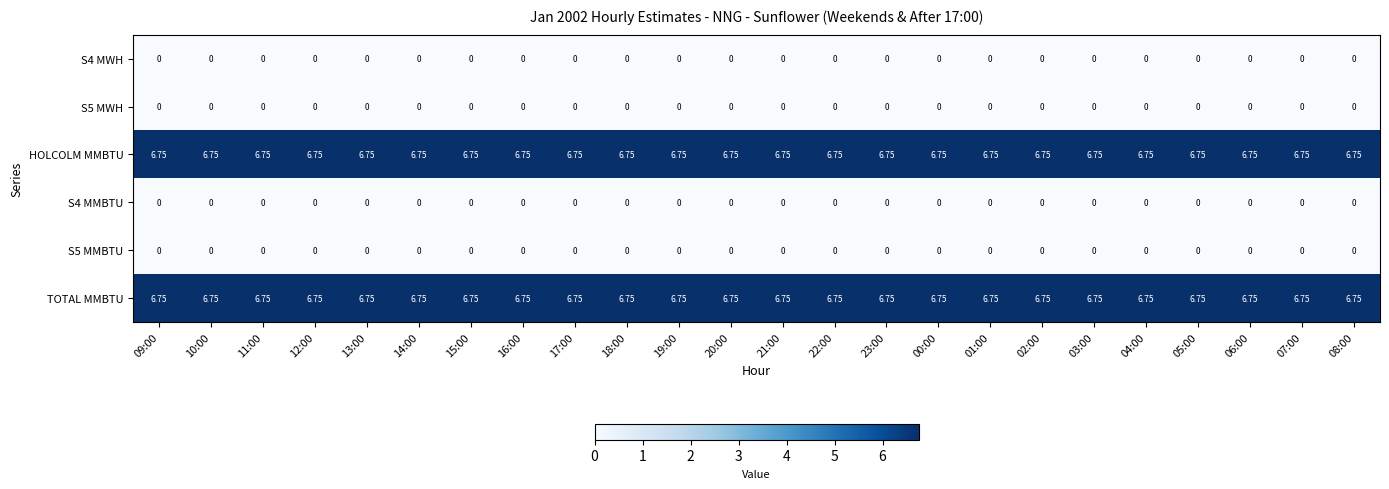

How many series are shown in this chart?

6